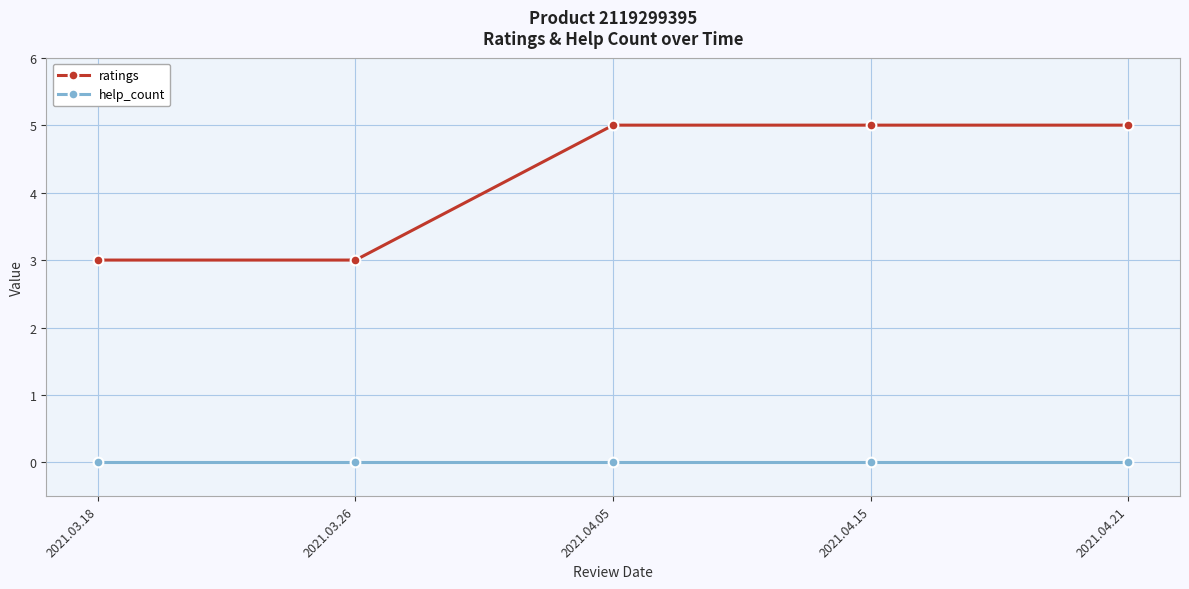

What is the total value across all series at 2021.04.21?

5